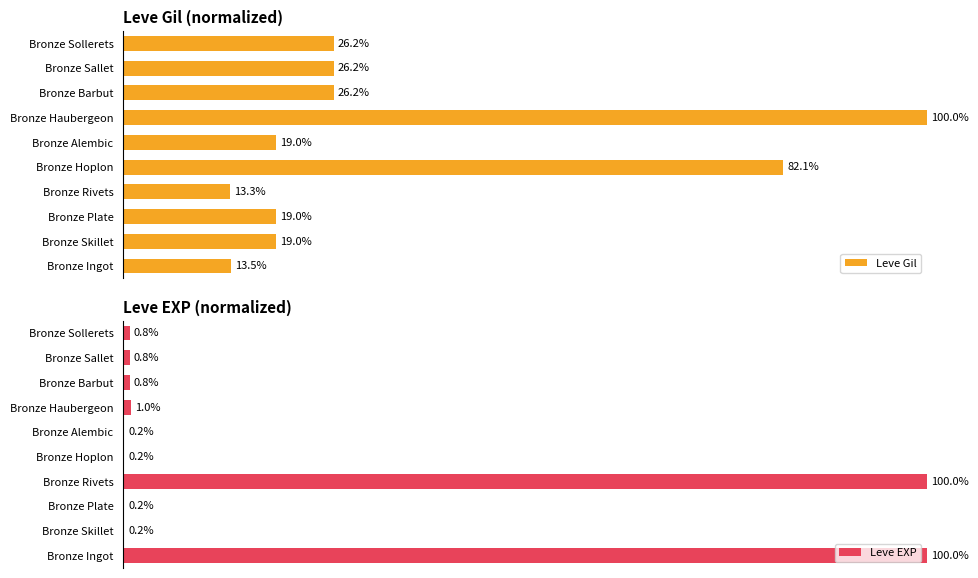

What is the average value of the Leve Gil series?

34.5